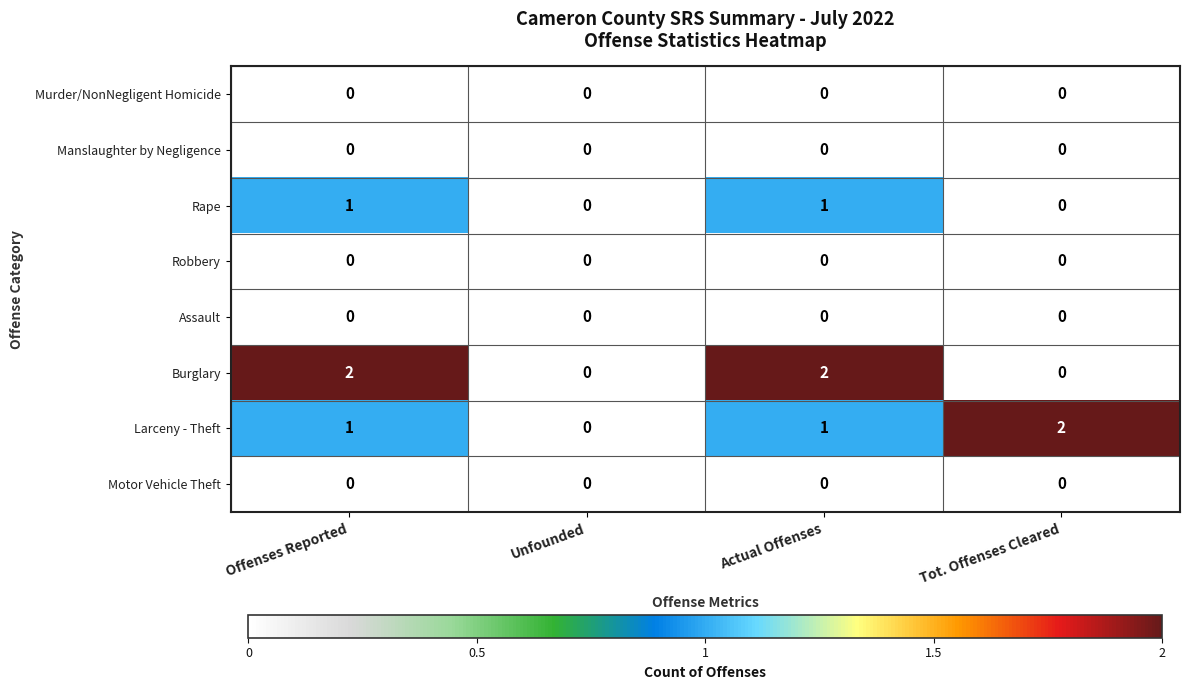

Is it true that Robbery equals 0 at Unfounded?

True